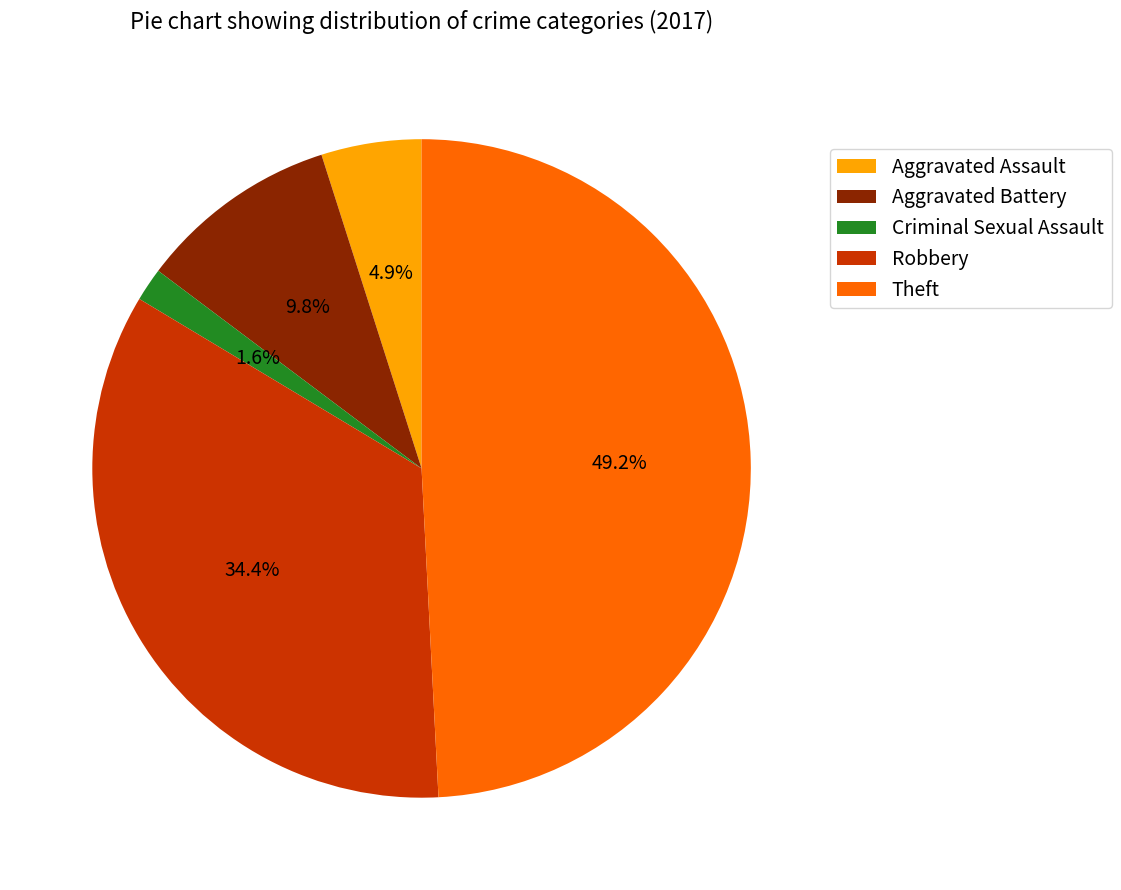

Count the number of slices in the pie.

5